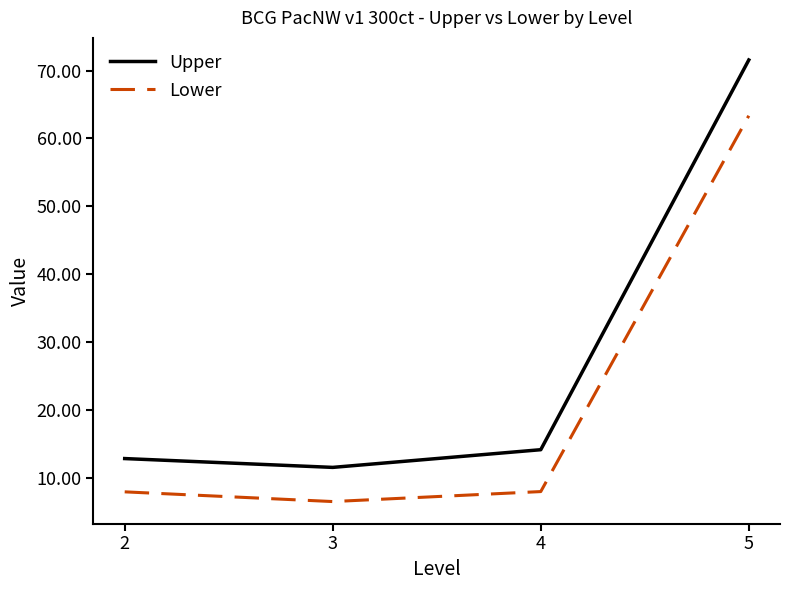

How many values in the Upper series exceed 14?

2